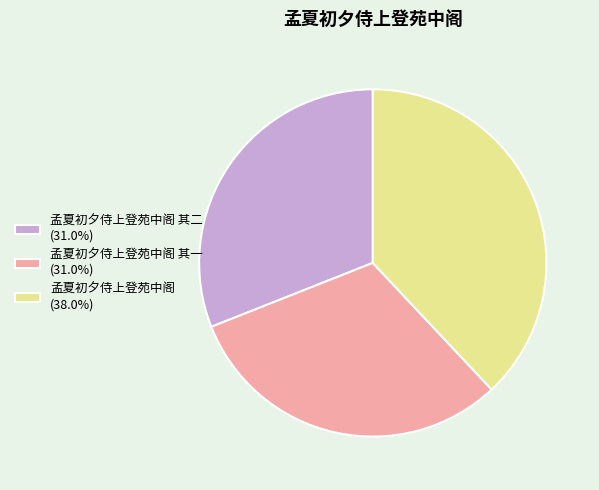

Count the number of slices in the pie.

3